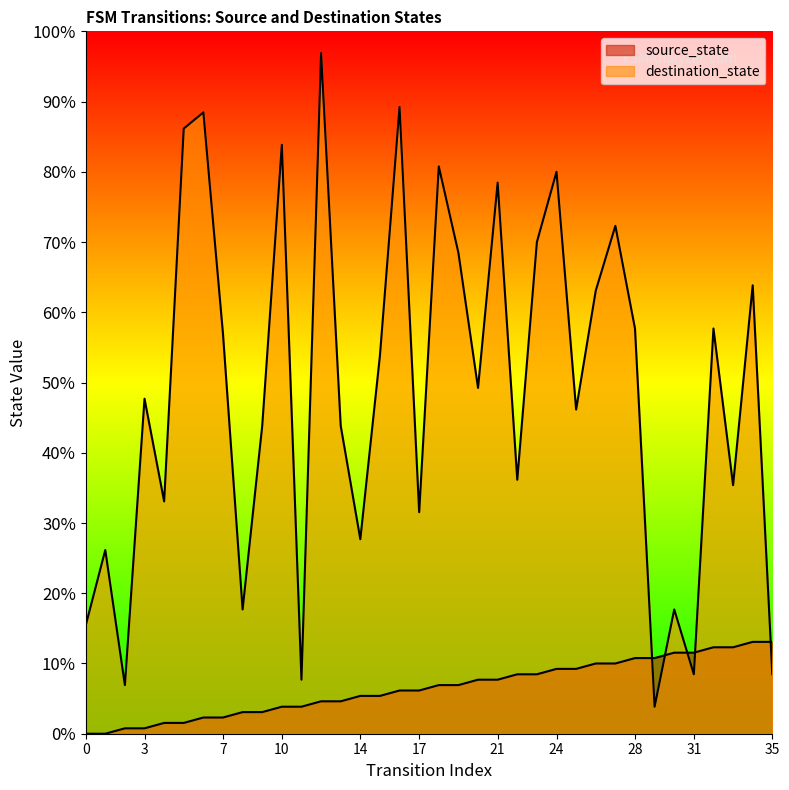

Rank the categories by destination_state value from highest to lowest.

12, 16, 6, 5, 10, 18, 24, 21, 27, 23, 19, 34, 26, 28, 32, 7, 15, 20, 3, 25, 9, 13, 22, 33, 4, 17, 14, 1, 8, 30, 0, 31, 35, 11, 2, 29